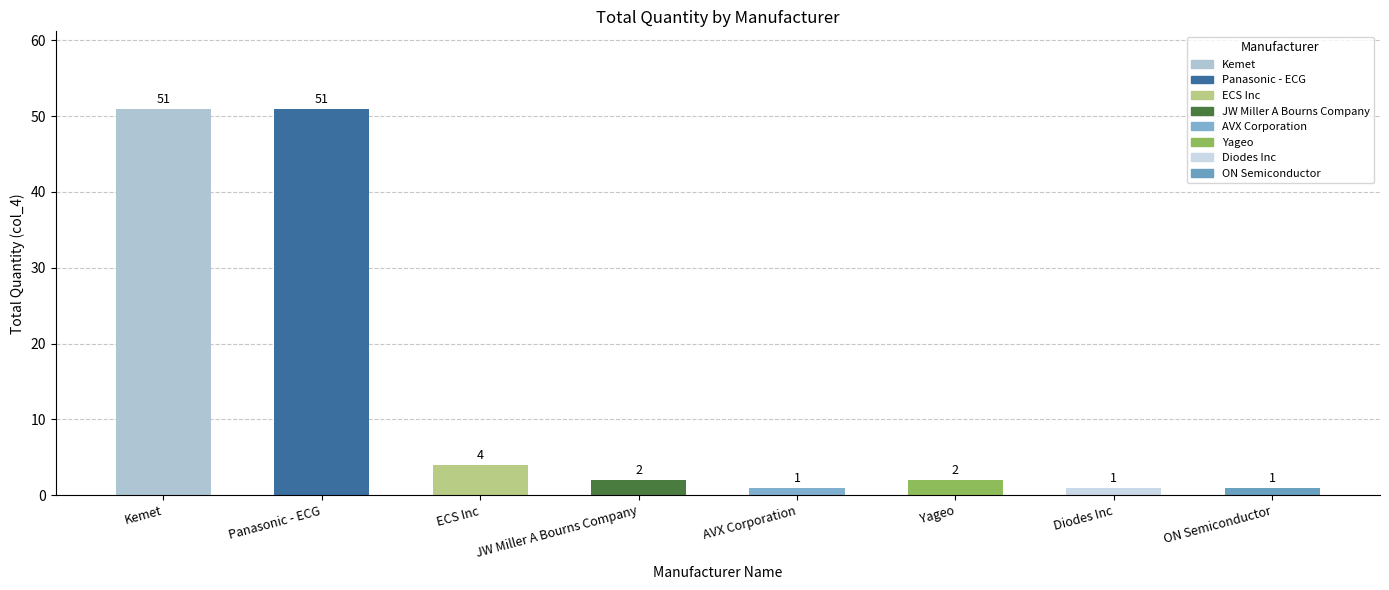

What is the ratio of the value at ECS Inc to the value at JW Miller A Bourns Company?

2.0